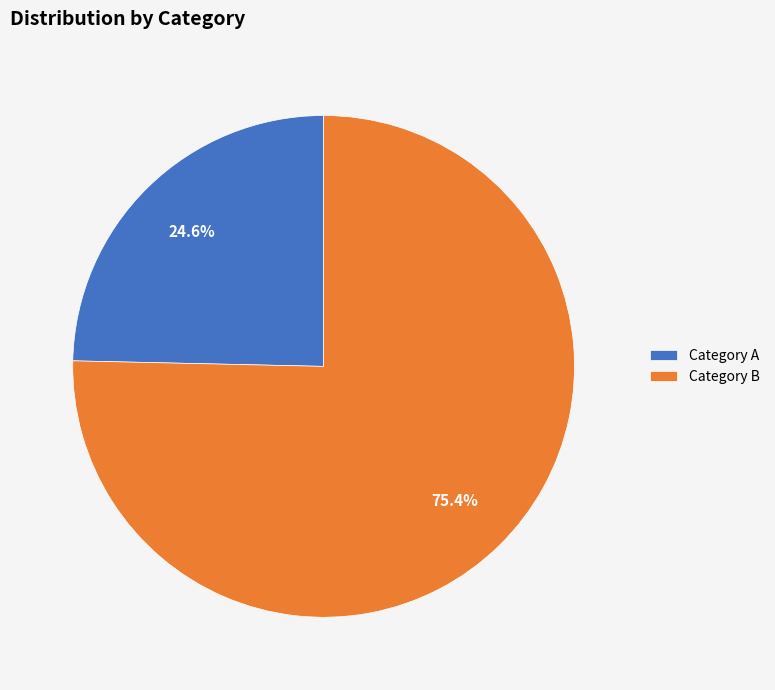

What is the largest slice in the pie chart?

Category B